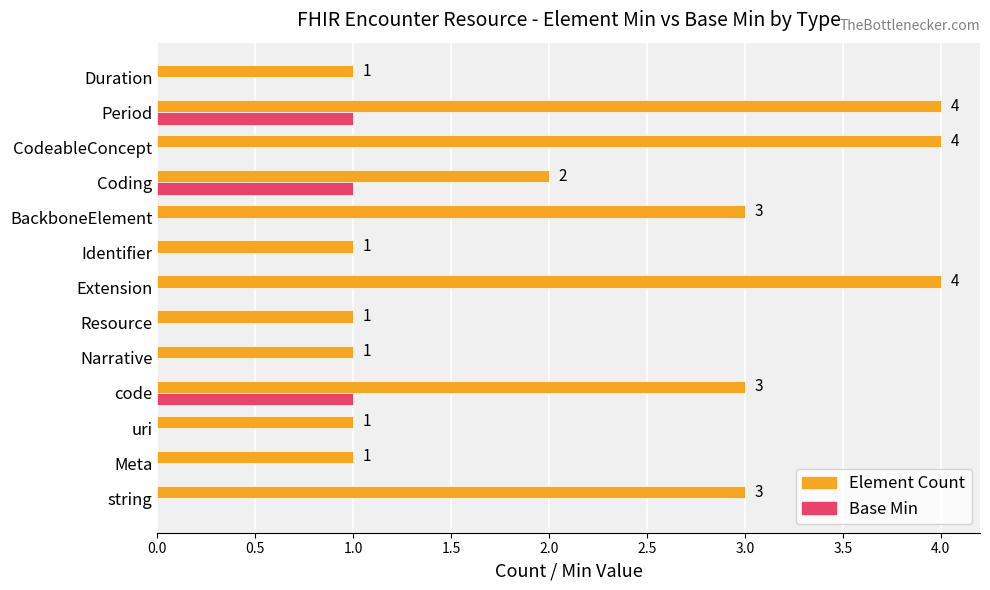

At which category is the sum across all series the highest?

Period